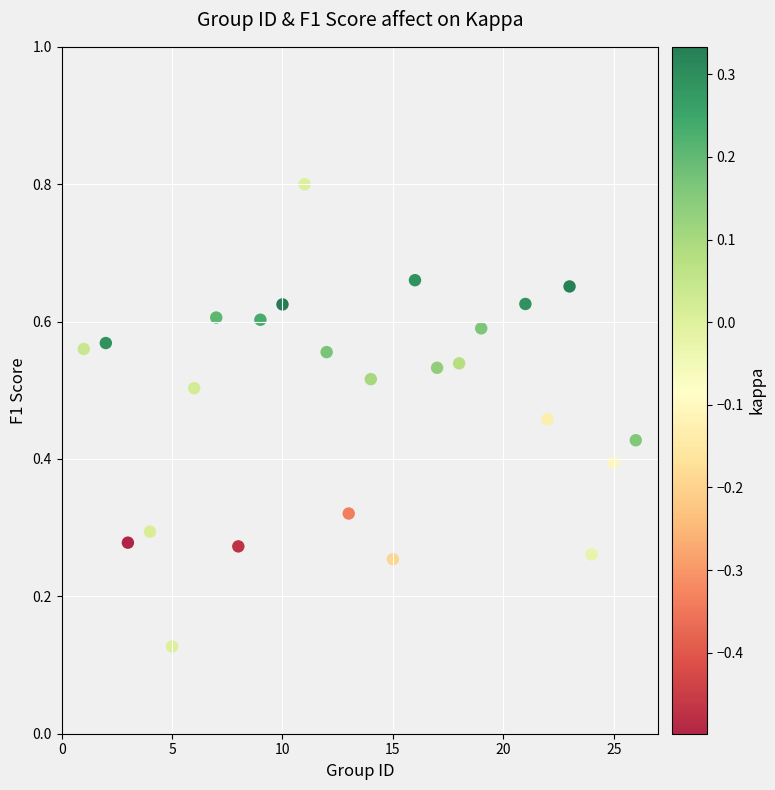

What is the range of X values (max minus min)?

25.0